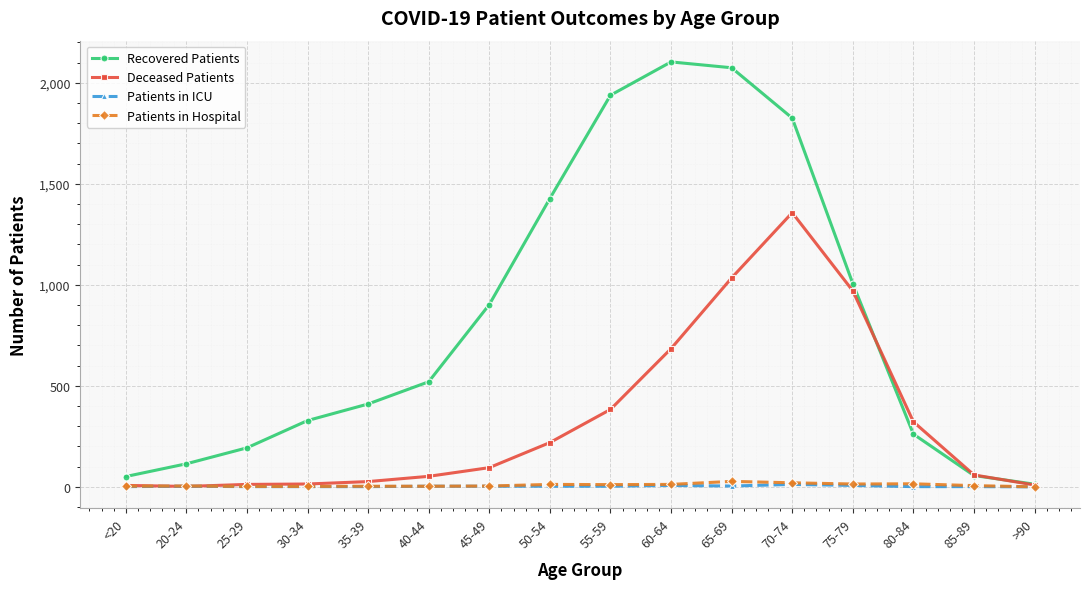

Is it true that Deceased Patients equals 1034 at 65-69?

True